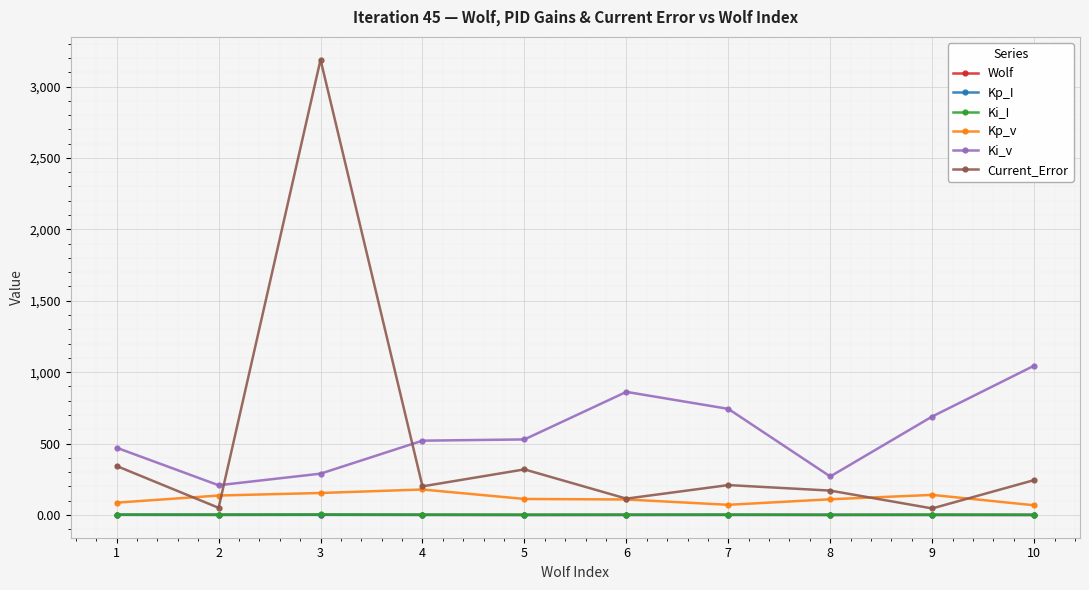

What is the maximum value shown in the chart?

3188.0